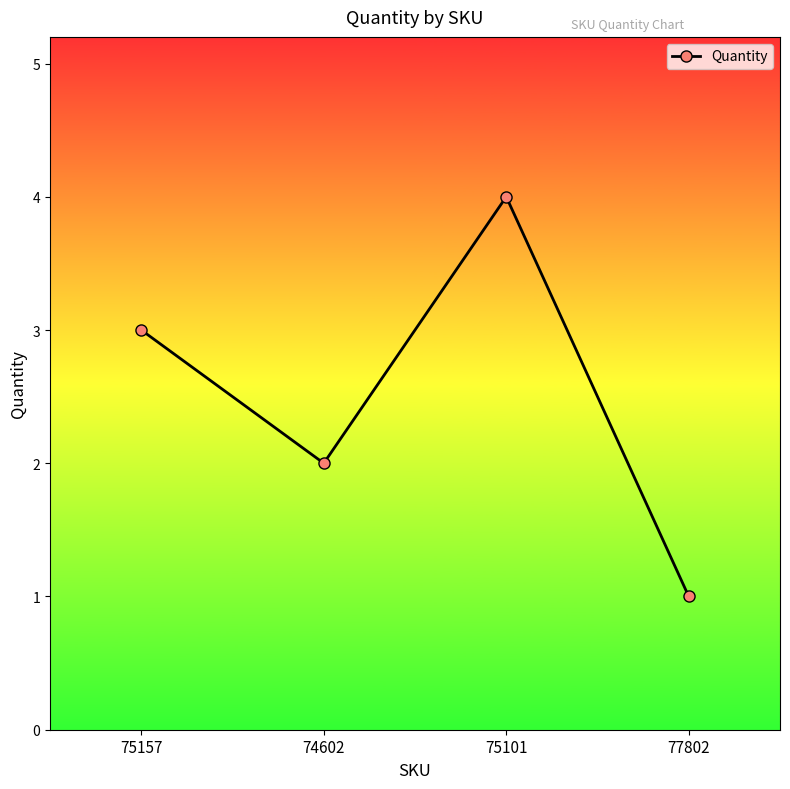

What is the sum of all values?

10